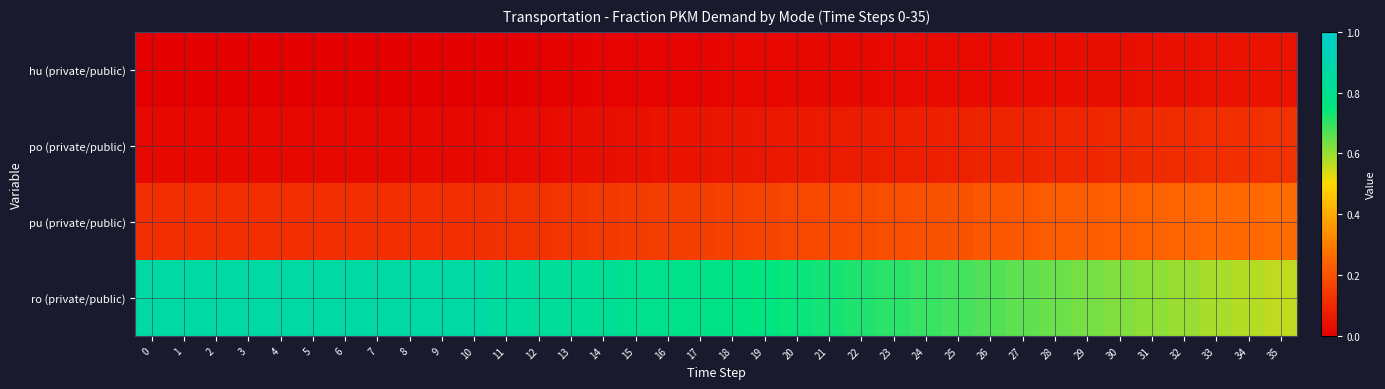

Rank the series at 29 from highest to lowest value.

ro (private/public), pu (private/public), po (private/public), hu (private/public)